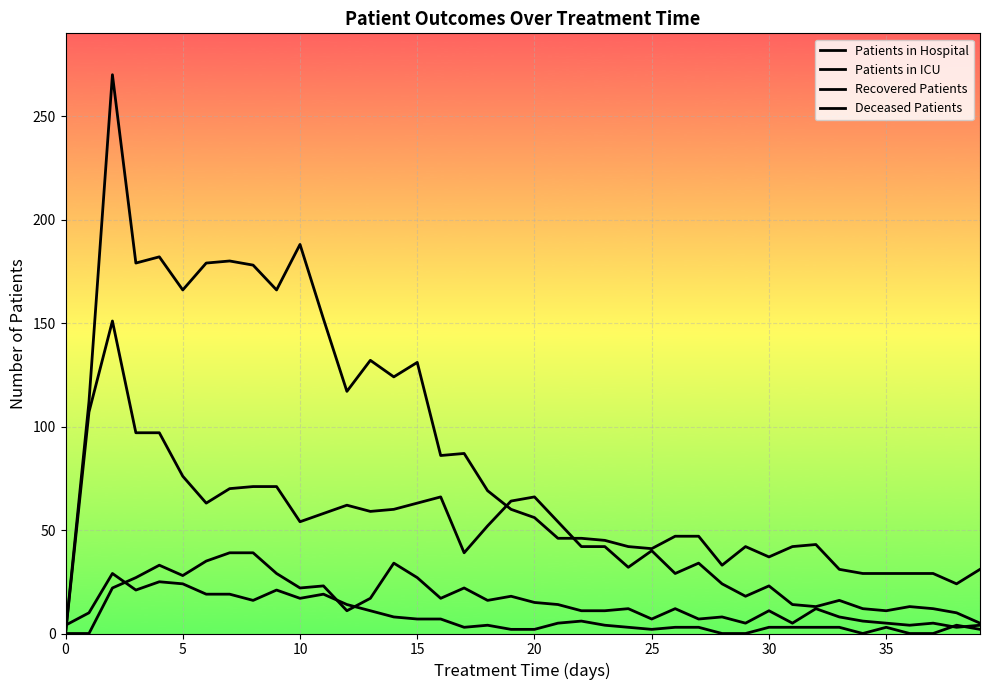

Does the chart display data point markers on the line(s)?

No